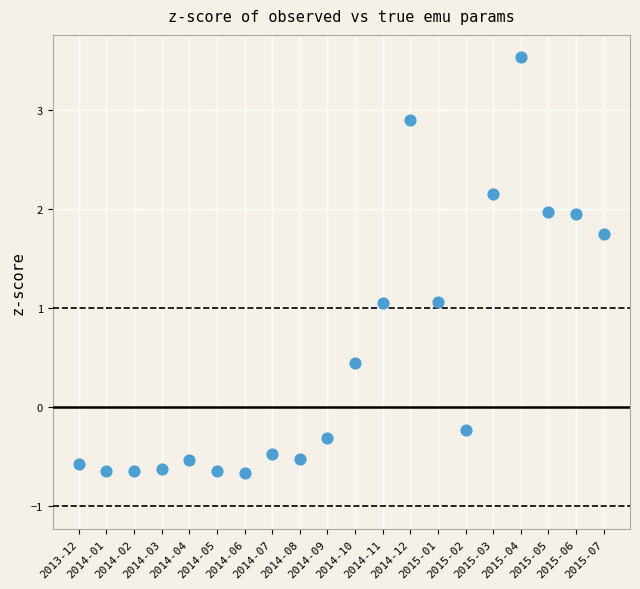

What is the range of Y values (max minus min)?

4.2